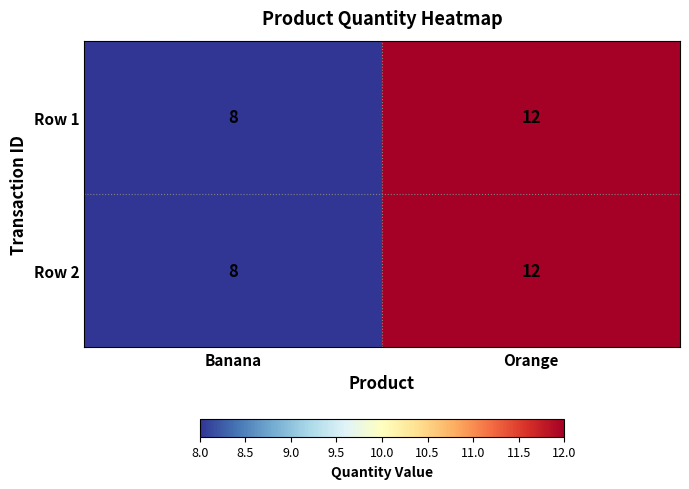

What is the smallest value displayed?

8